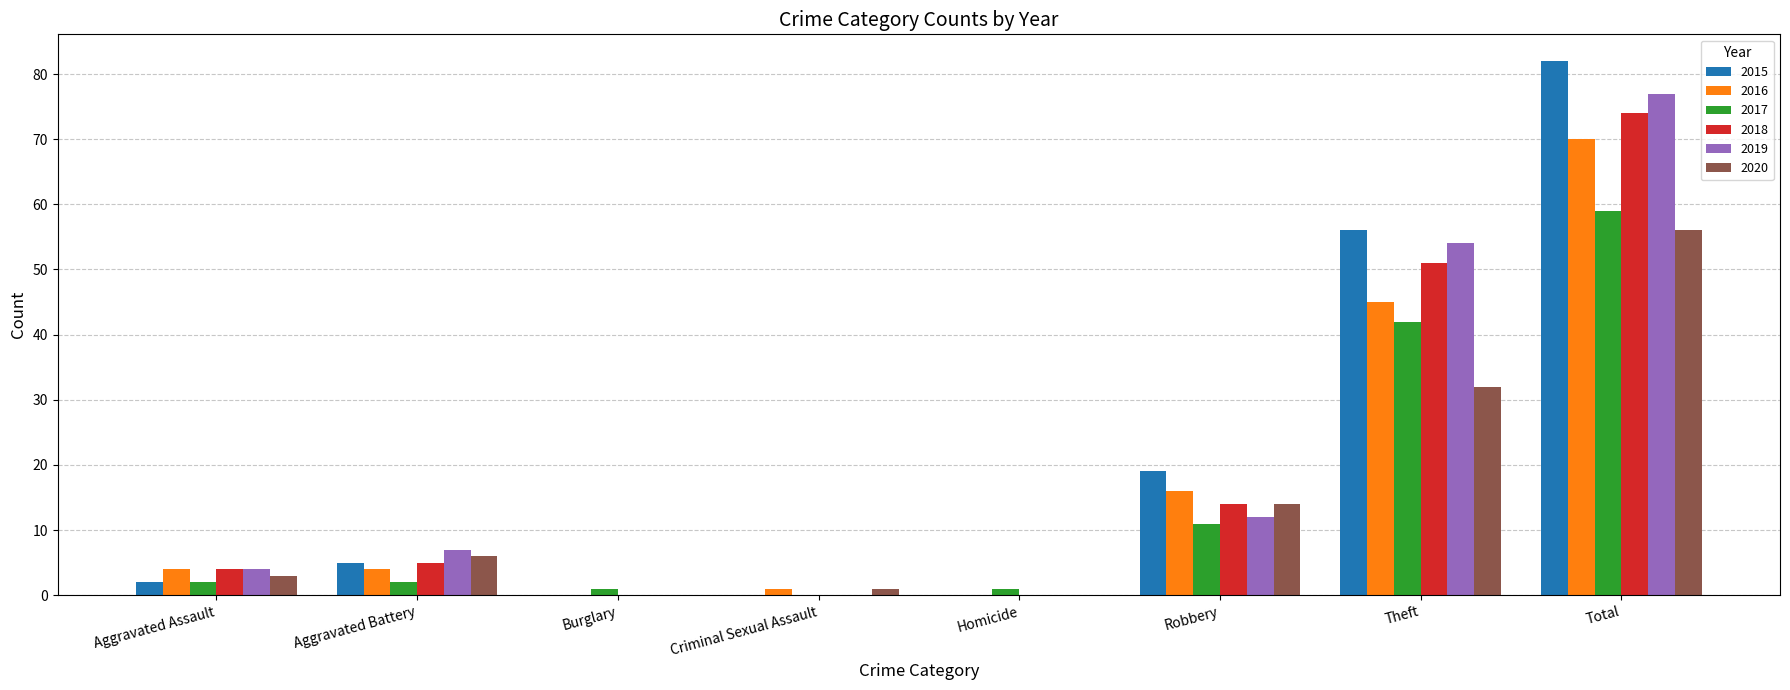

Reading left to right, list all the values displayed in this chart.

2015: 2	5	0	0	0	19	56	82
2016: 4	4	0	1	0	16	45	70
2017: 2	2	1	0	1	11	42	59
2018: 4	5	0	0	0	14	51	74
2019: 4	7	0	0	0	12	54	77
2020: 3	6	0	1	0	14	32	56